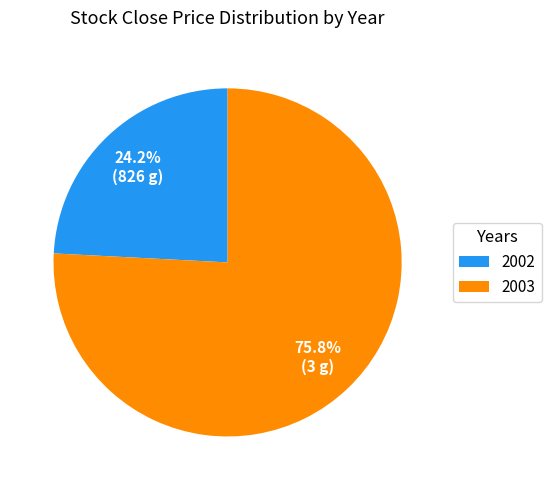

What is the ratio of the value at 2002 to the value at 2003?

0.3